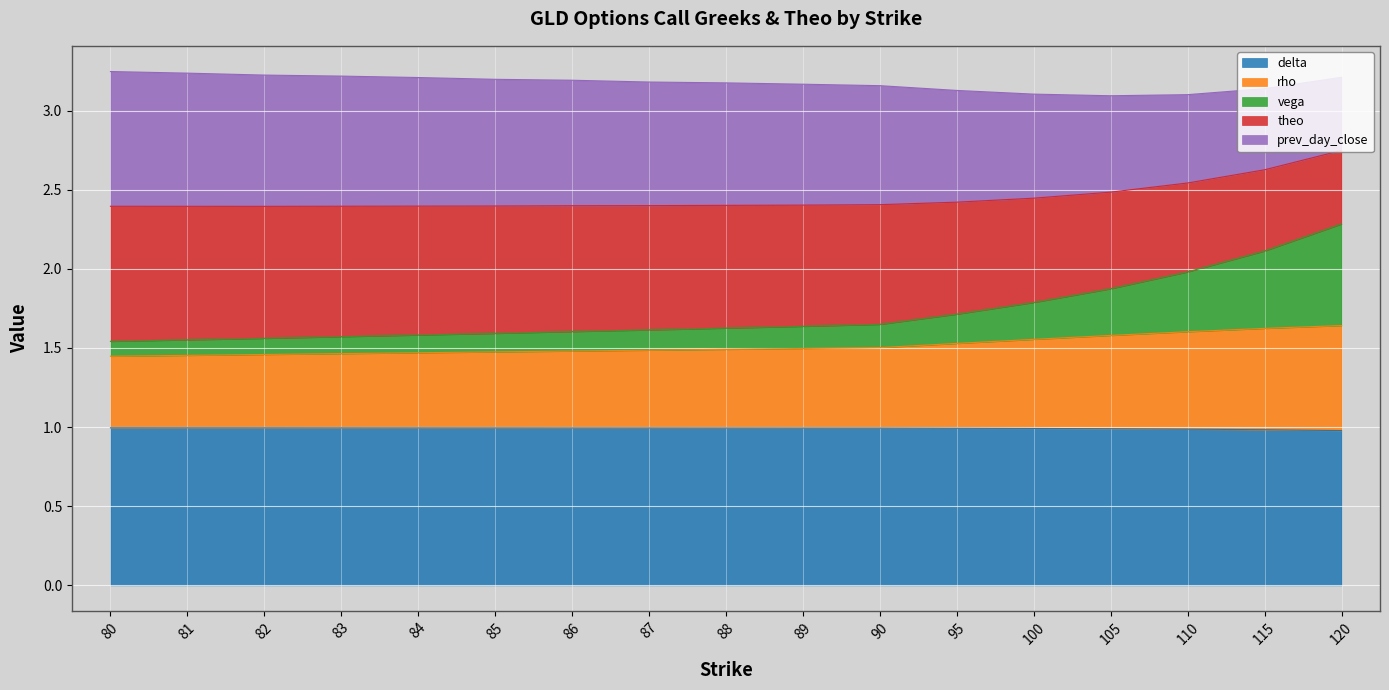

What is the total value across all series at 95?

3.1